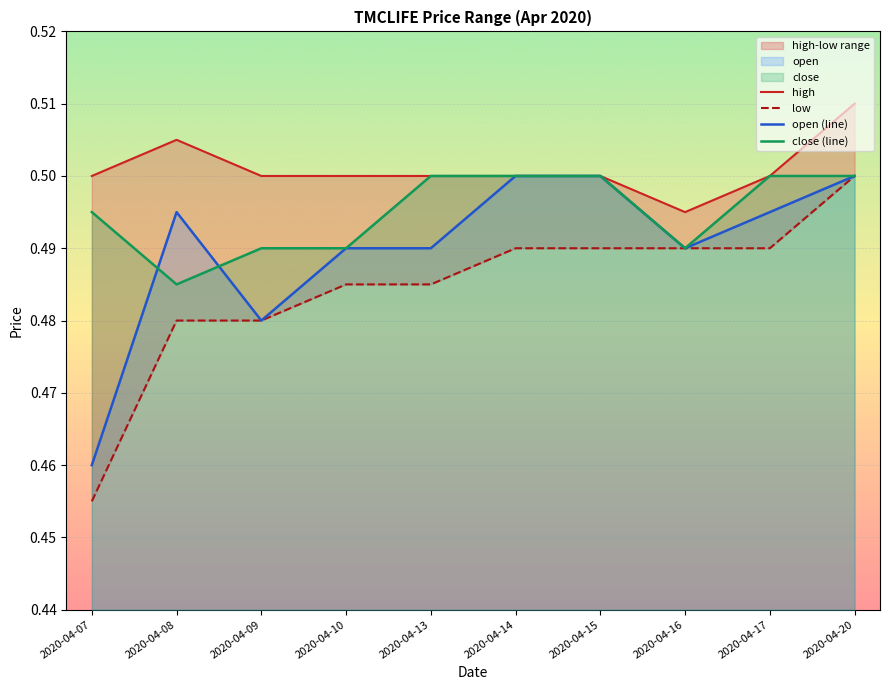

Which label corresponds to the smallest value in the chart?

2020-04-07